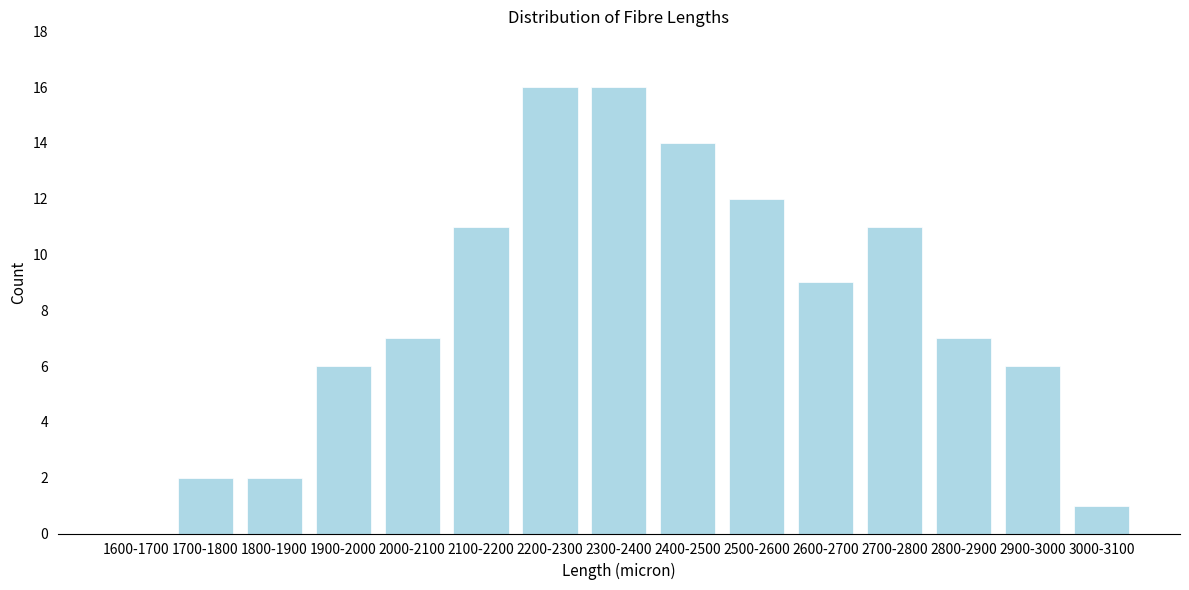

Reading left to right, what are all the values shown in this chart?

1600-1700=0	1700-1800=2	1800-1900=2	1900-2000=6	2000-2100=7	2100-2200=11	2200-2300=16	2300-2400=16	2400-2500=14	2500-2600=12	2600-2700=9	2700-2800=11	2800-2900=7	2900-3000=6	3000-3100=1